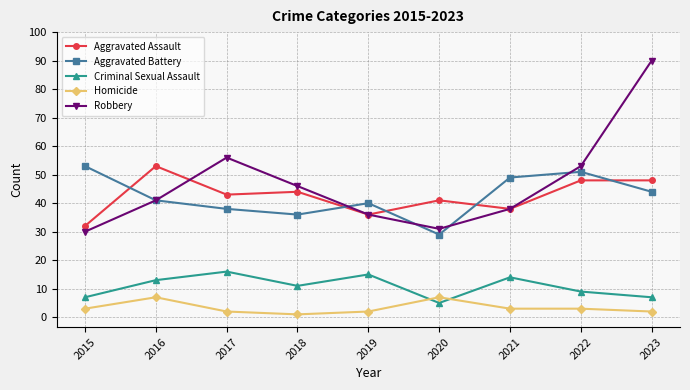

Between 2018 and 2020, which series saw the biggest shift?

Robbery